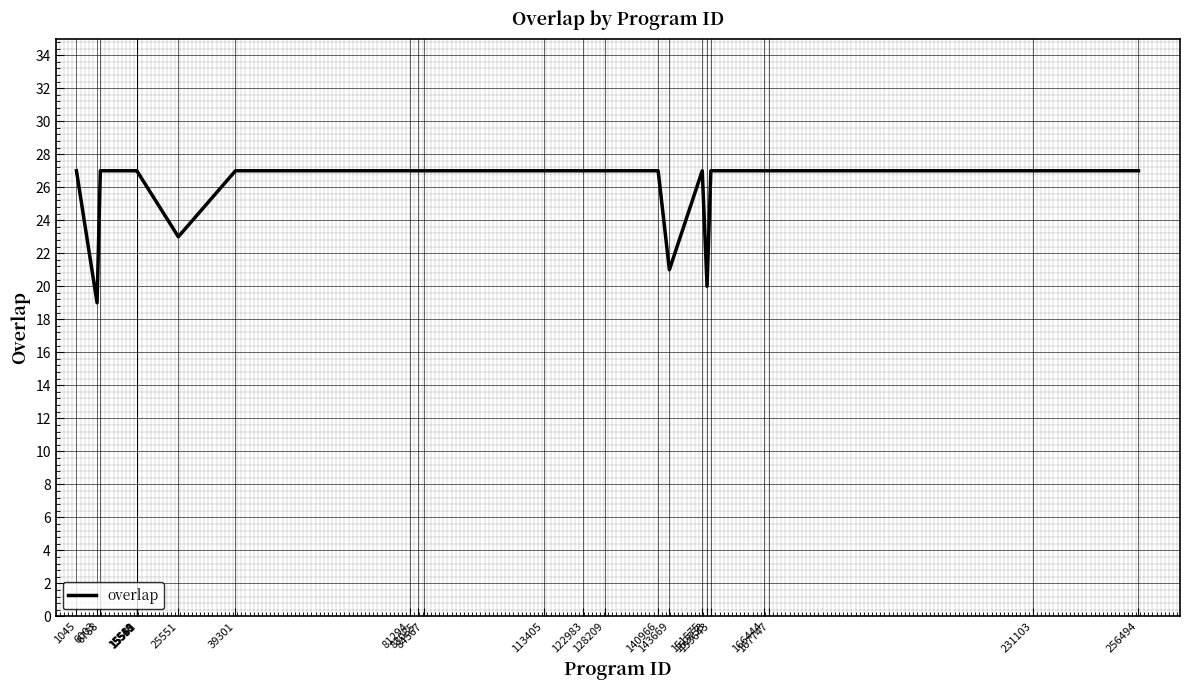

Reading left to right, extract all data points from this chart.

27	19	27	27	27	27	27	27	23	27	27	27	27	27	27	27	27	21	27	20	27	27	27	27	27